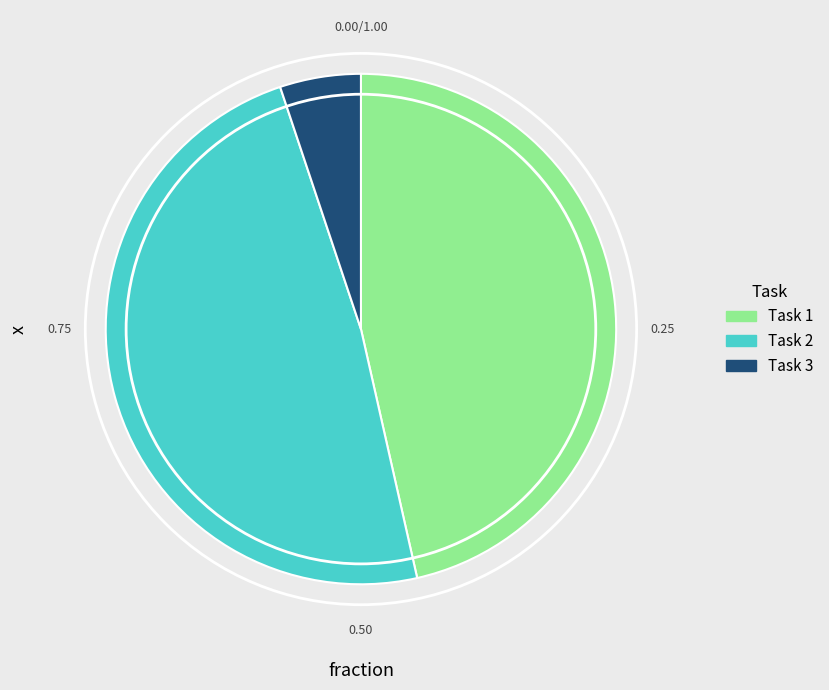

What is the ratio of the value at Task 2 to the value at Task 1?

1.0